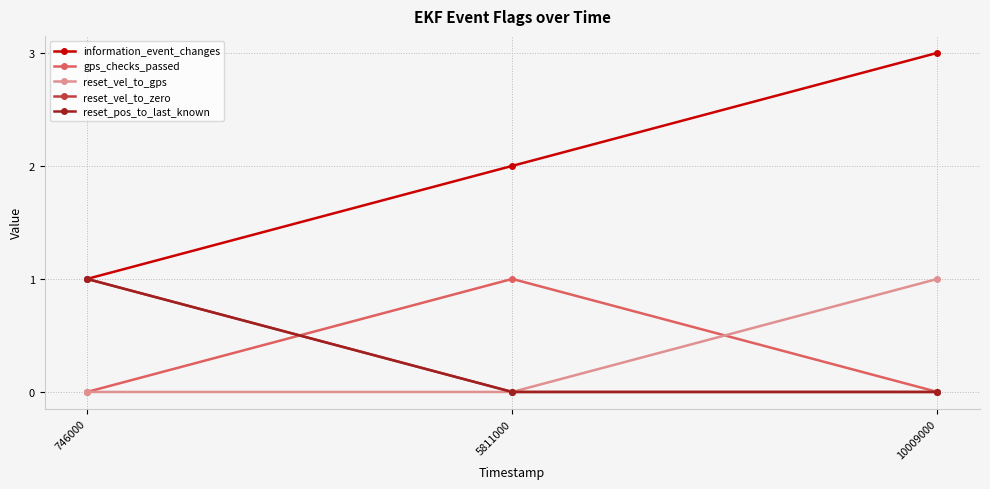

Does the chart have visible grid lines?

Yes